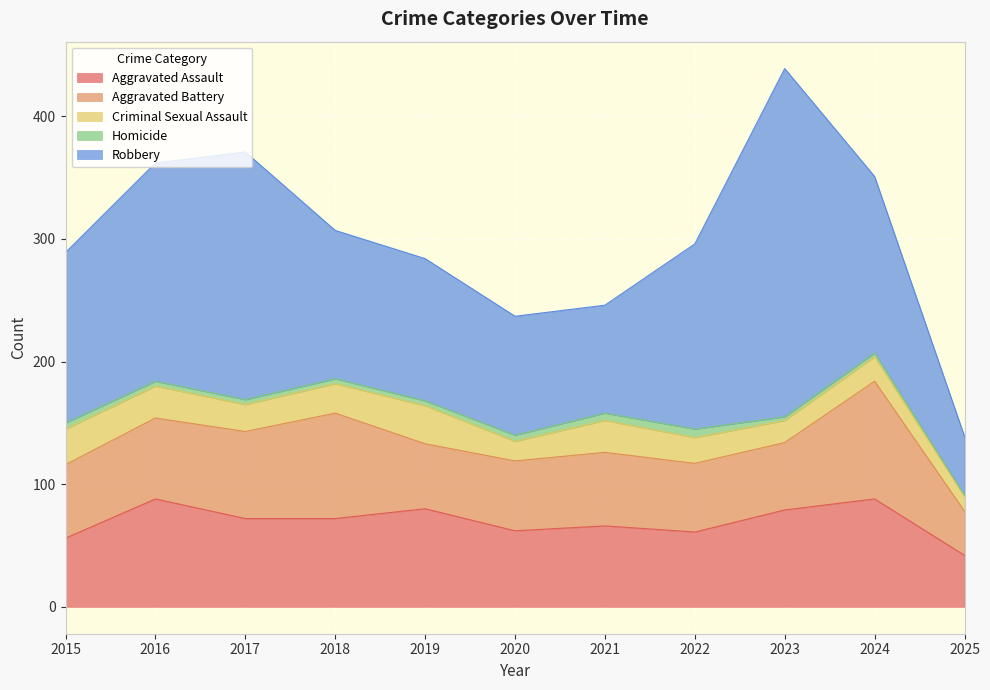

Reading left to right, what are all the values shown in this chart?

Aggravated Assault: 56	88	72	72	80	62	66	61	79	88	42
Aggravated Battery: 60	66	71	86	53	57	60	56	55	96	36
Criminal Sexual Assault: 29	26	22	24	31	16	26	21	18	20	12
Homicide: 5	4	4	4	4	5	6	7	3	3	1
Robbery: 139	178	202	121	116	97	88	151	284	144	48